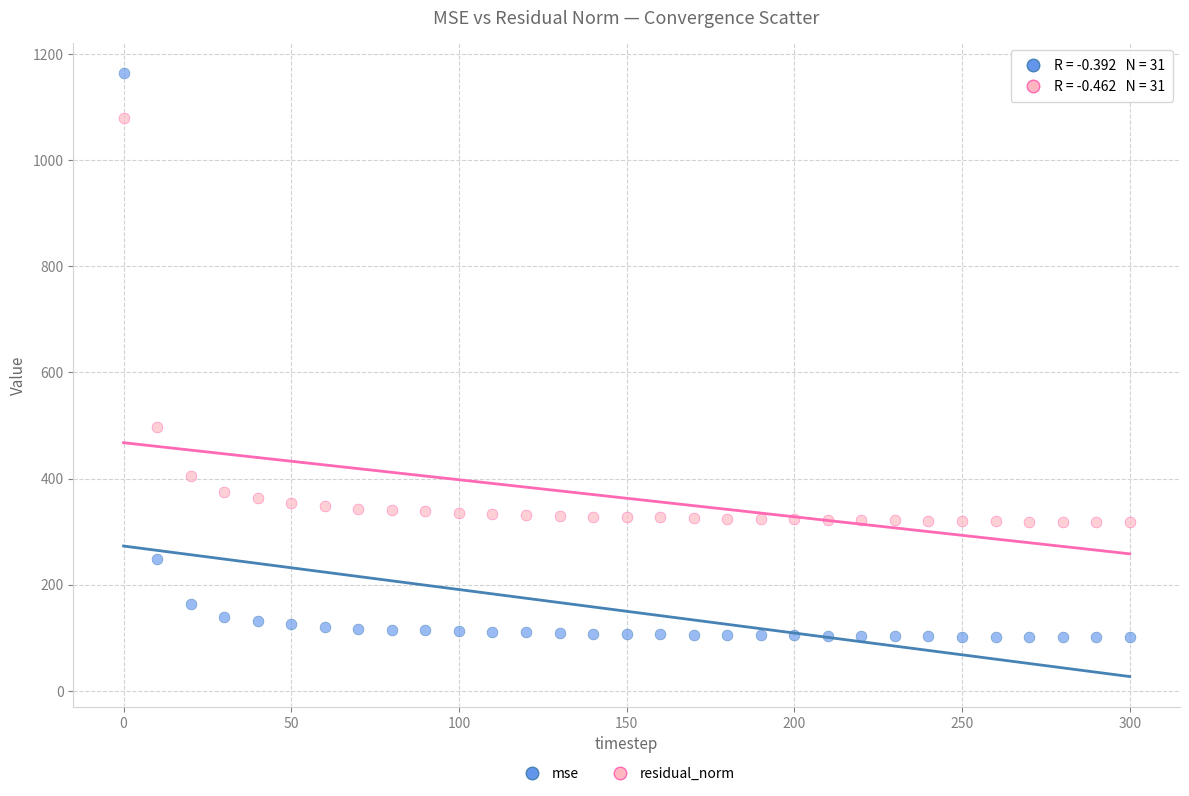

Which series contains the lowest Y value?

mse